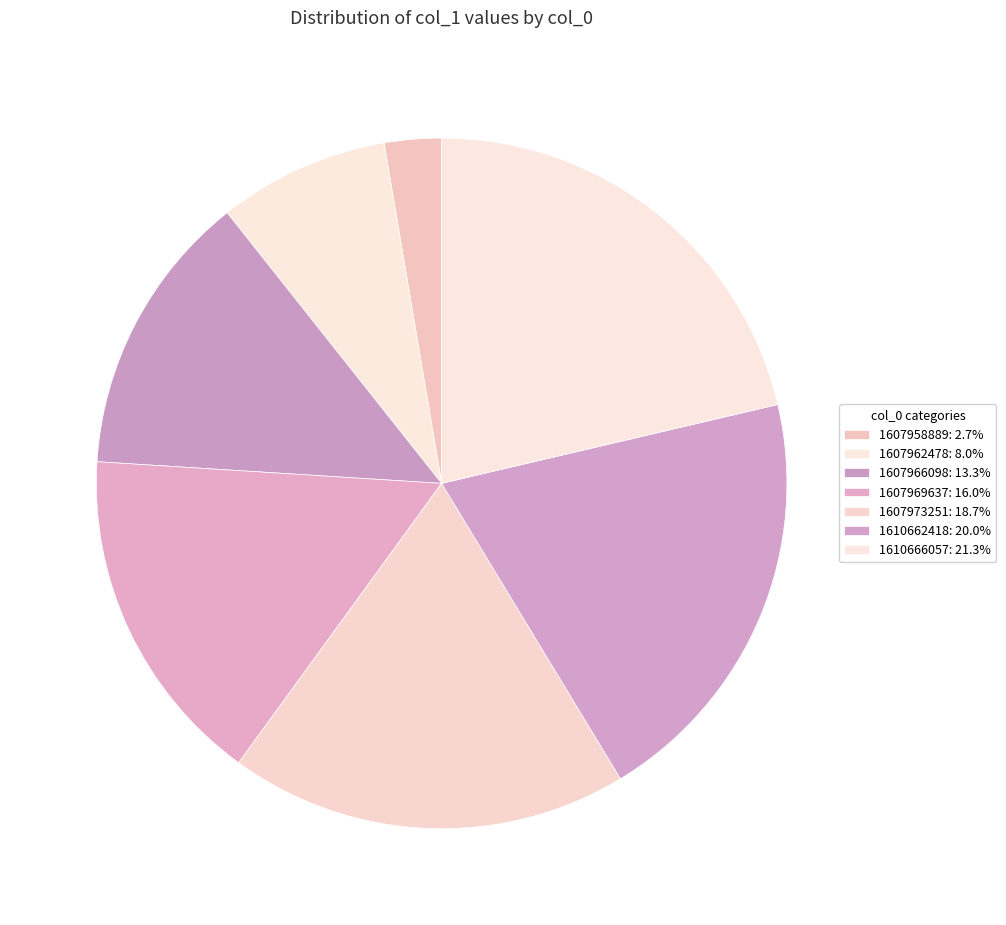

Count the number of slices in the pie.

7